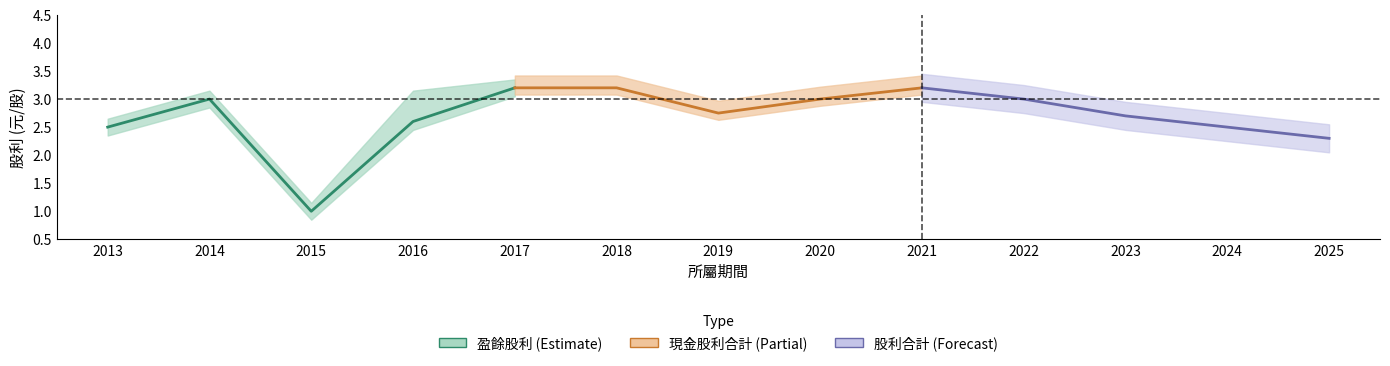

What is the value of the 現金股利合計 point at the 2nd from the left?

3.2